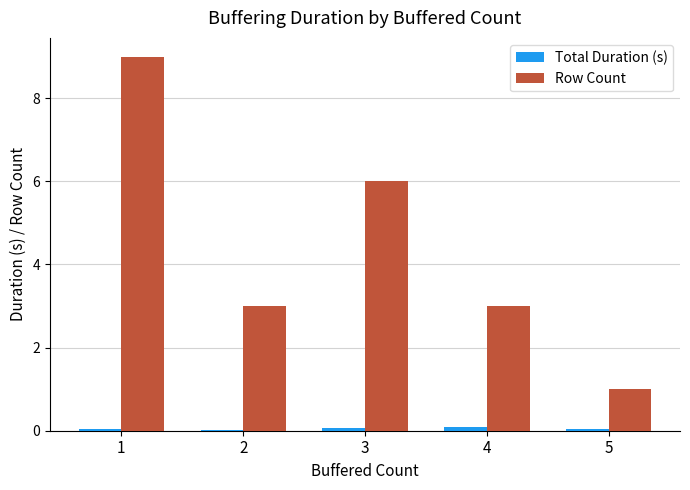

Read the Row Count value at 1.

9.0